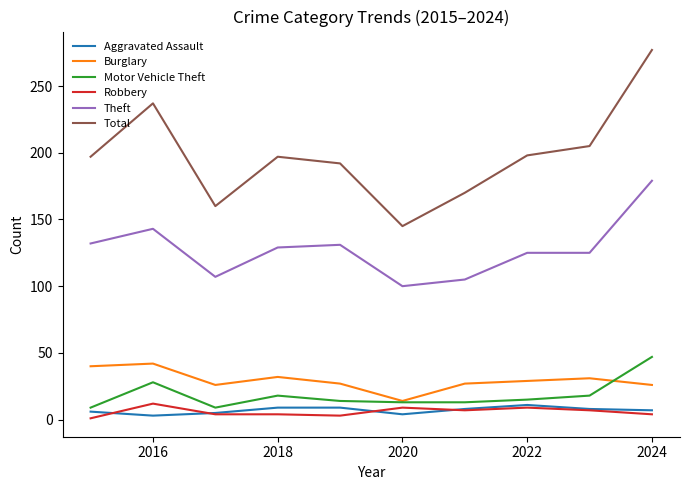

True or false: Theft and Burglary intersect in this chart.

False